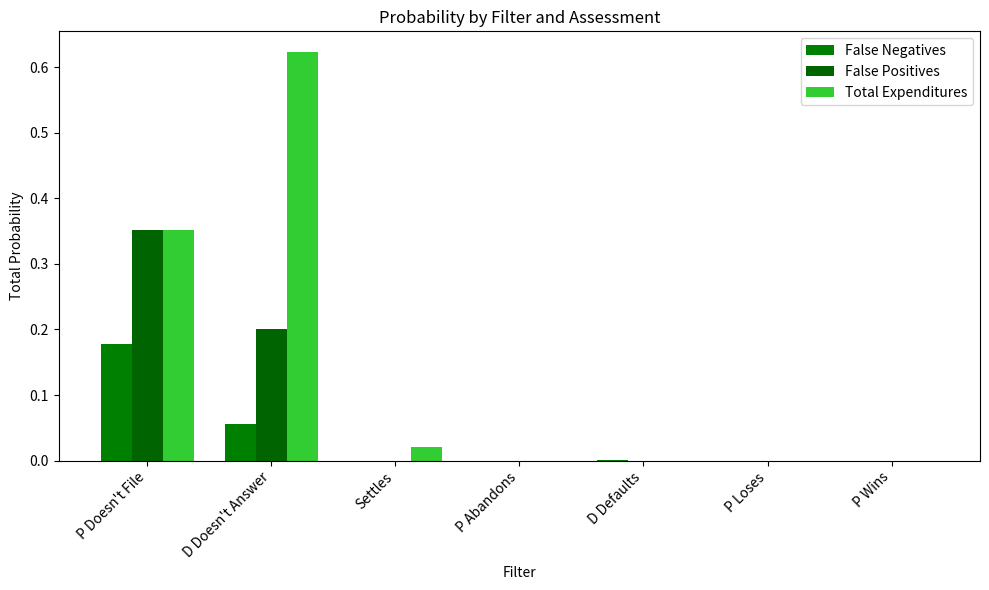

What are all the series names shown in the legend?

False Negatives, False Positives, Total Expenditures